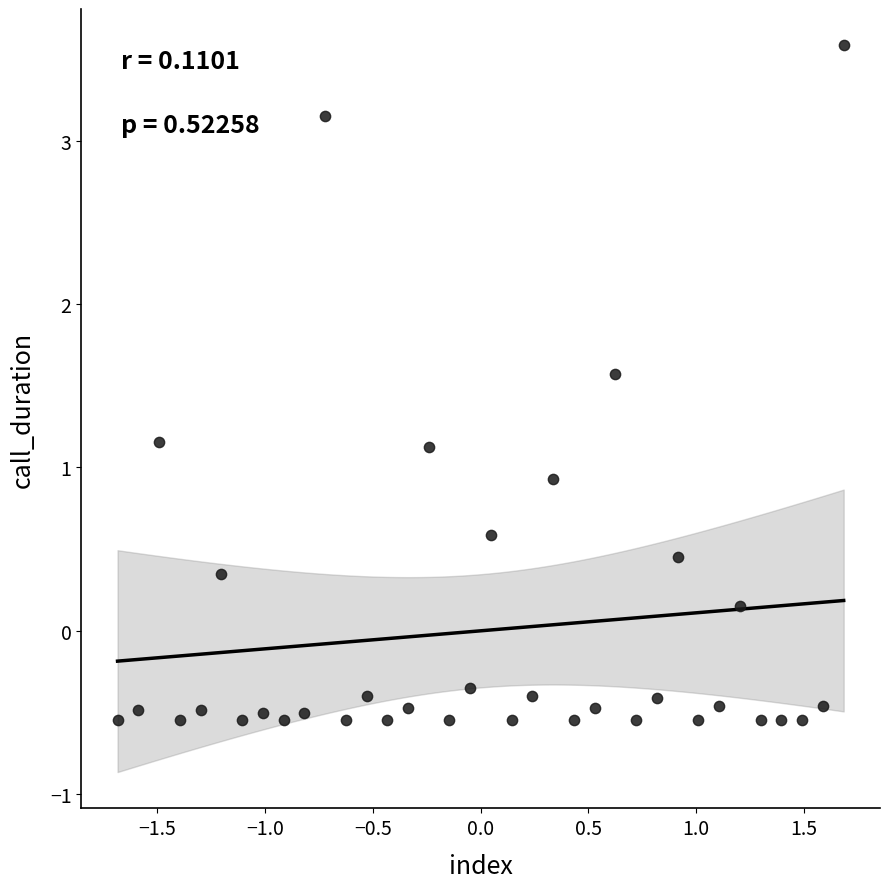

What is the range of X values (max minus min)?

3.4